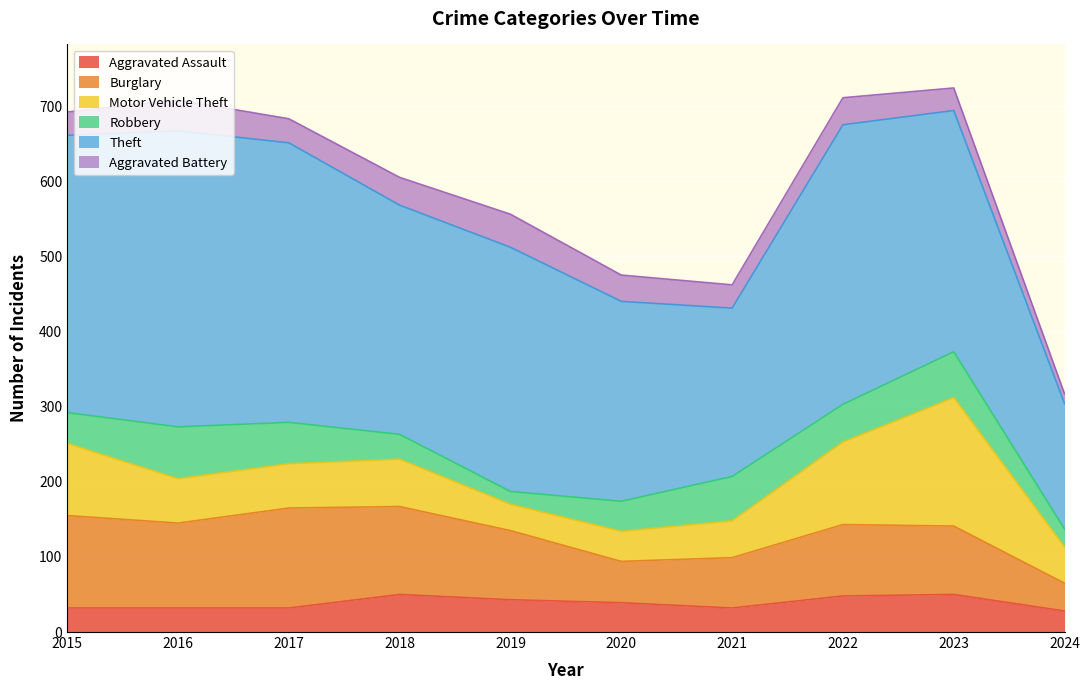

At which label does Theft reach its minimum?

2024